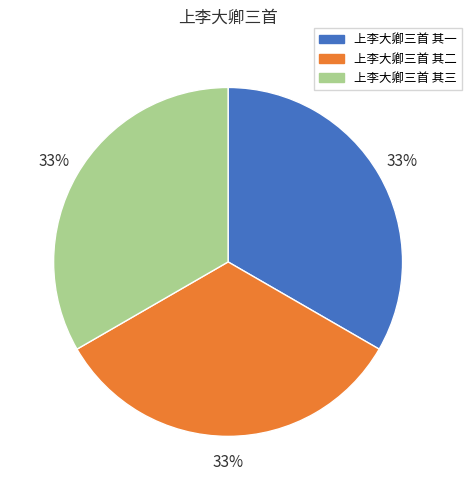

The 上李大卿三首 其二 slice represents 39% of the pie. True or false?

False